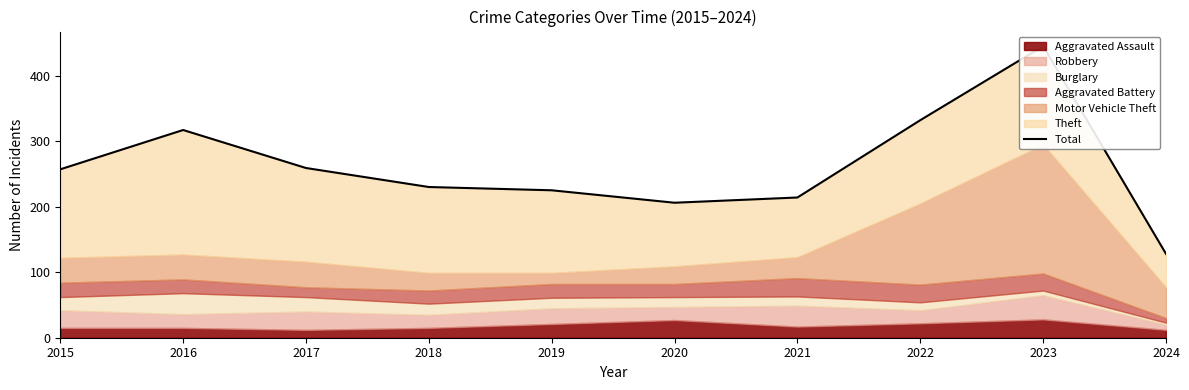

How many lines are shown in the chart?

1